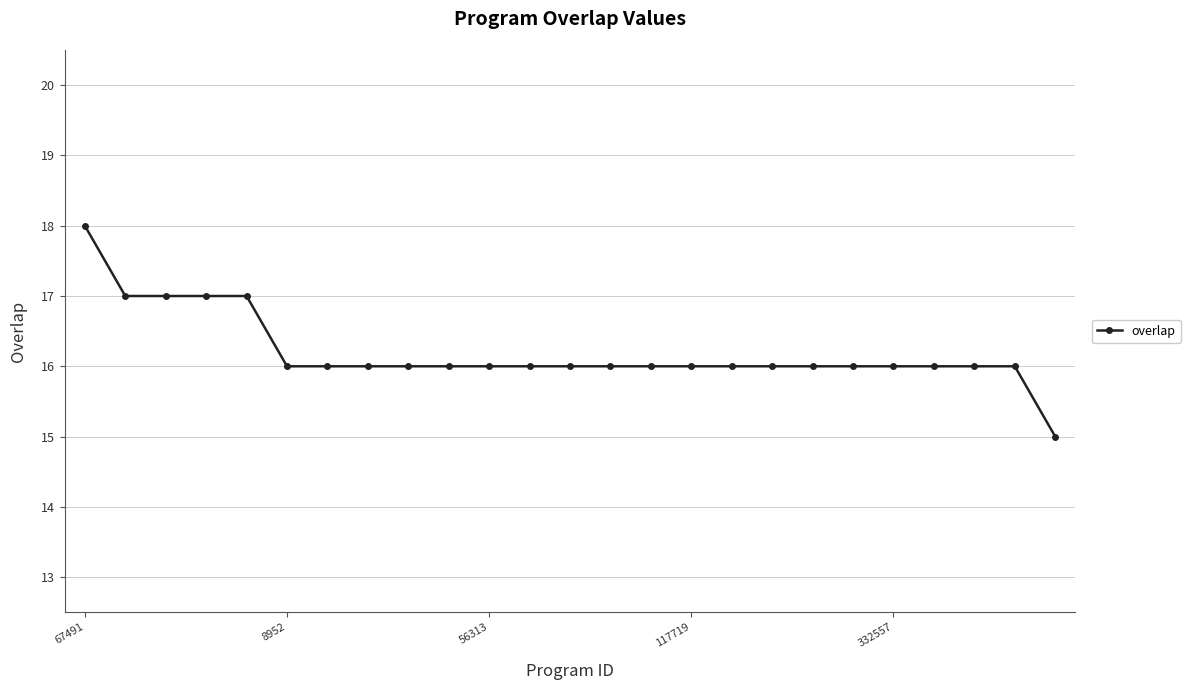

What is the value of the 11th point from the left?

16